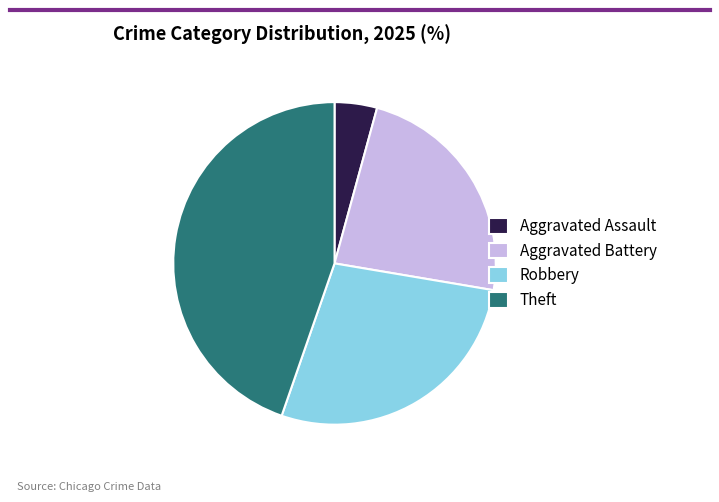

How many slices are in this pie chart?

4